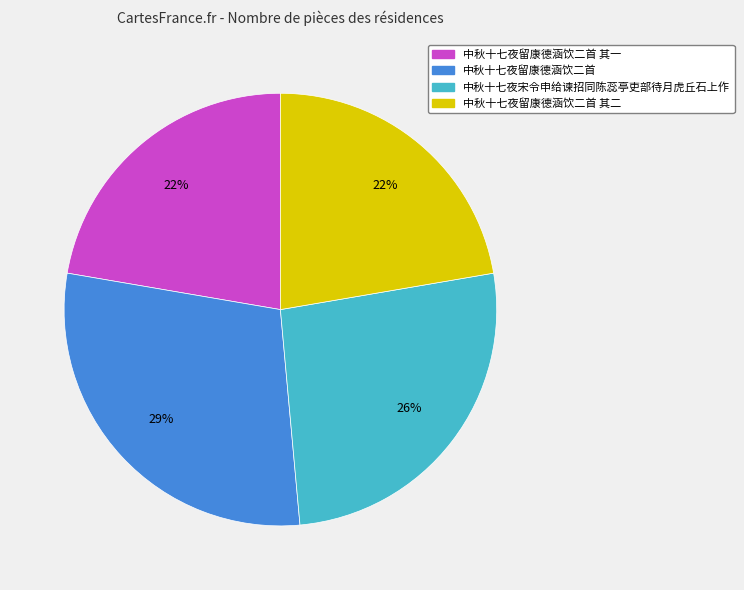

To the nearest percent, what portion does 中秋十七夜留康德涵饮二首 represent?

29%